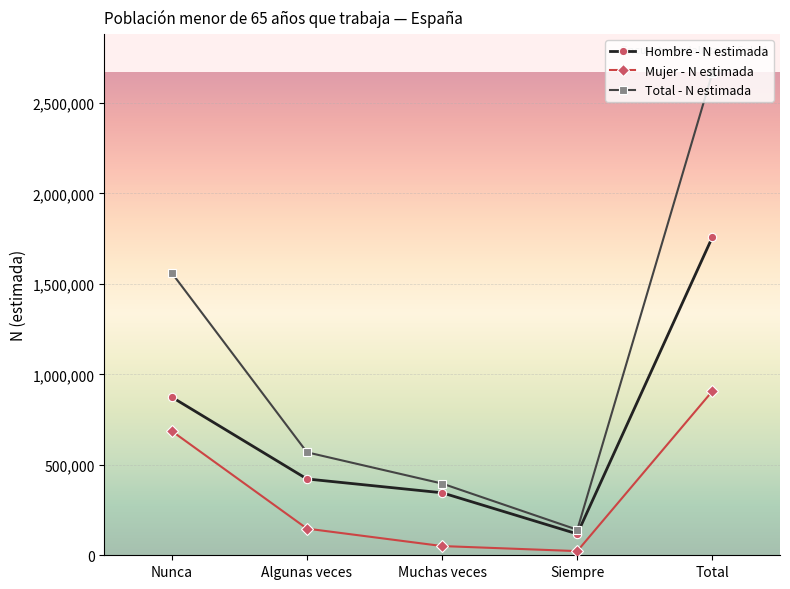

What are all the series names shown in the legend?

Hombre - N estimada, Mujer - N estimada, Total - N estimada